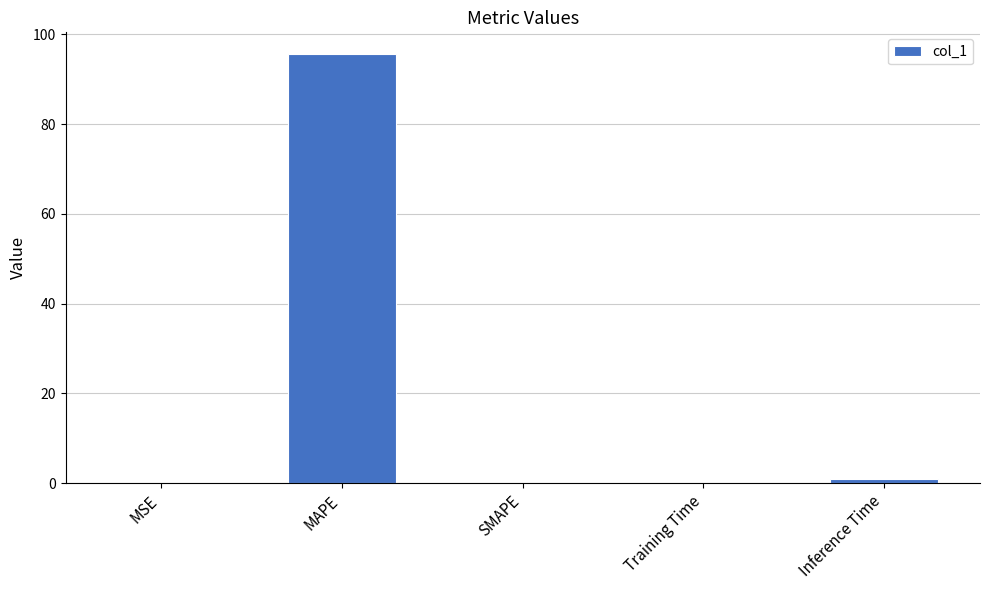

What is the change in value from MAPE to SMAPE?

-95.6